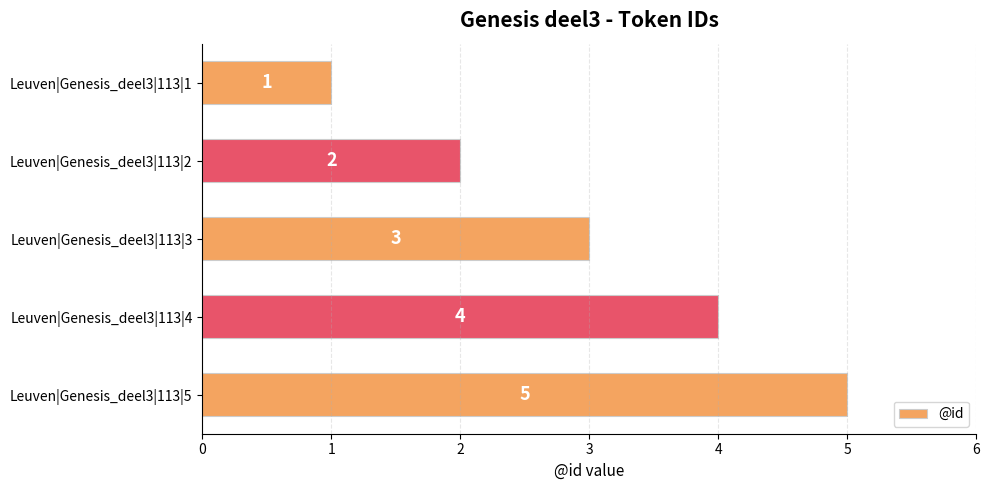

The value at Leuven|Genesis_deel3|113|2 is 1. True or false?

False